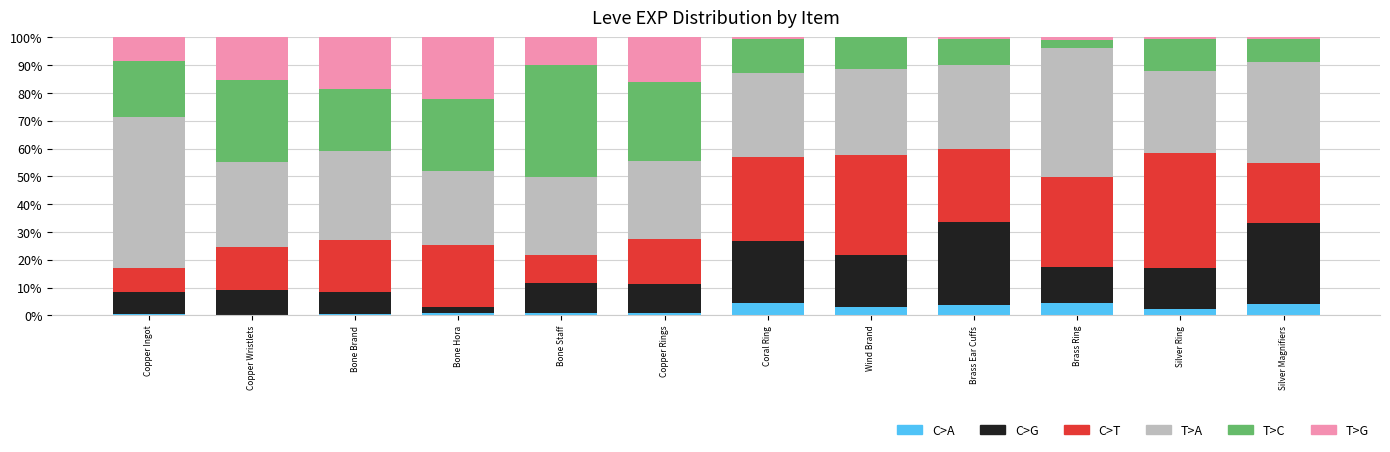

What are all the series names shown in the legend?

C>A, C>G, C>T, T>A, T>C, T>G